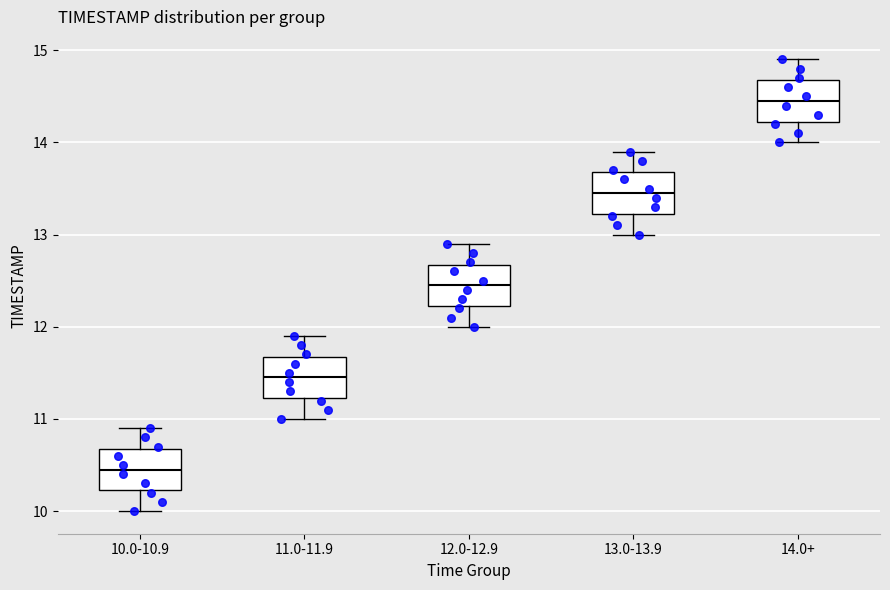

Reading left to right, read every box against the y-axis: the position of its median line, the range the box covers, and the ends of its whiskers. The values are not printed on the chart, so give them approximately, as read against the axis.

10.0-10.9: median 10.5, box 10.2 to 10.7, whiskers 10.0 to 10.9
11.0-11.9: median 11.5, box 11.2 to 11.7, whiskers 11.0 to 11.9
12.0-12.9: median 12.5, box 12.2 to 12.7, whiskers 12.0 to 12.9
13.0-13.9: median 13.5, box 13.2 to 13.7, whiskers 13.0 to 13.9
14.0+: median 14.5, box 14.2 to 14.7, whiskers 14.0 to 14.9